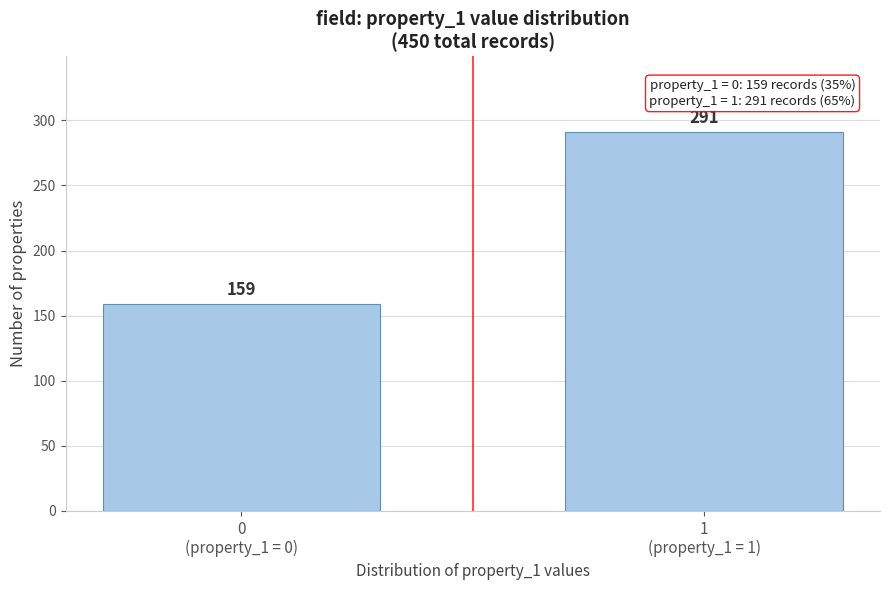

Reading right to left, extract all data points from this chart.

291	159